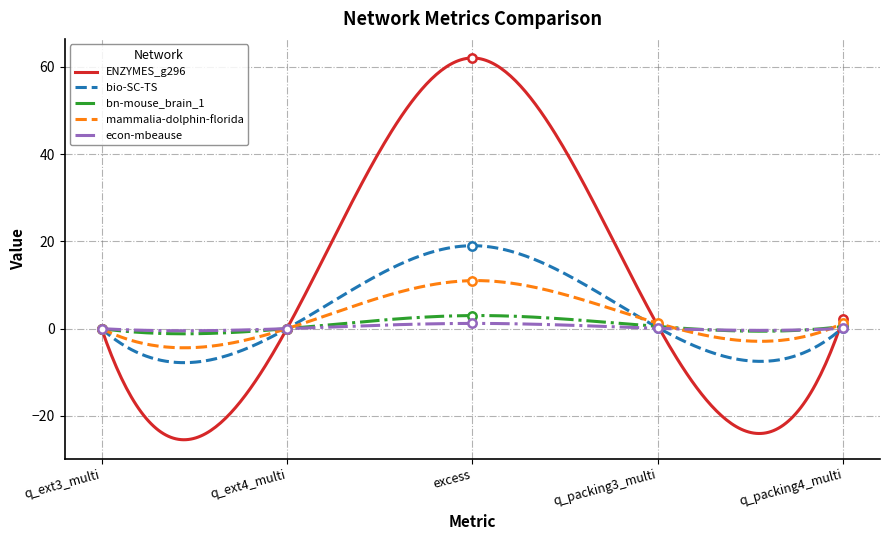

True or false: mammalia-dolphin-florida and ENZYMES_g296 intersect in this chart.

True